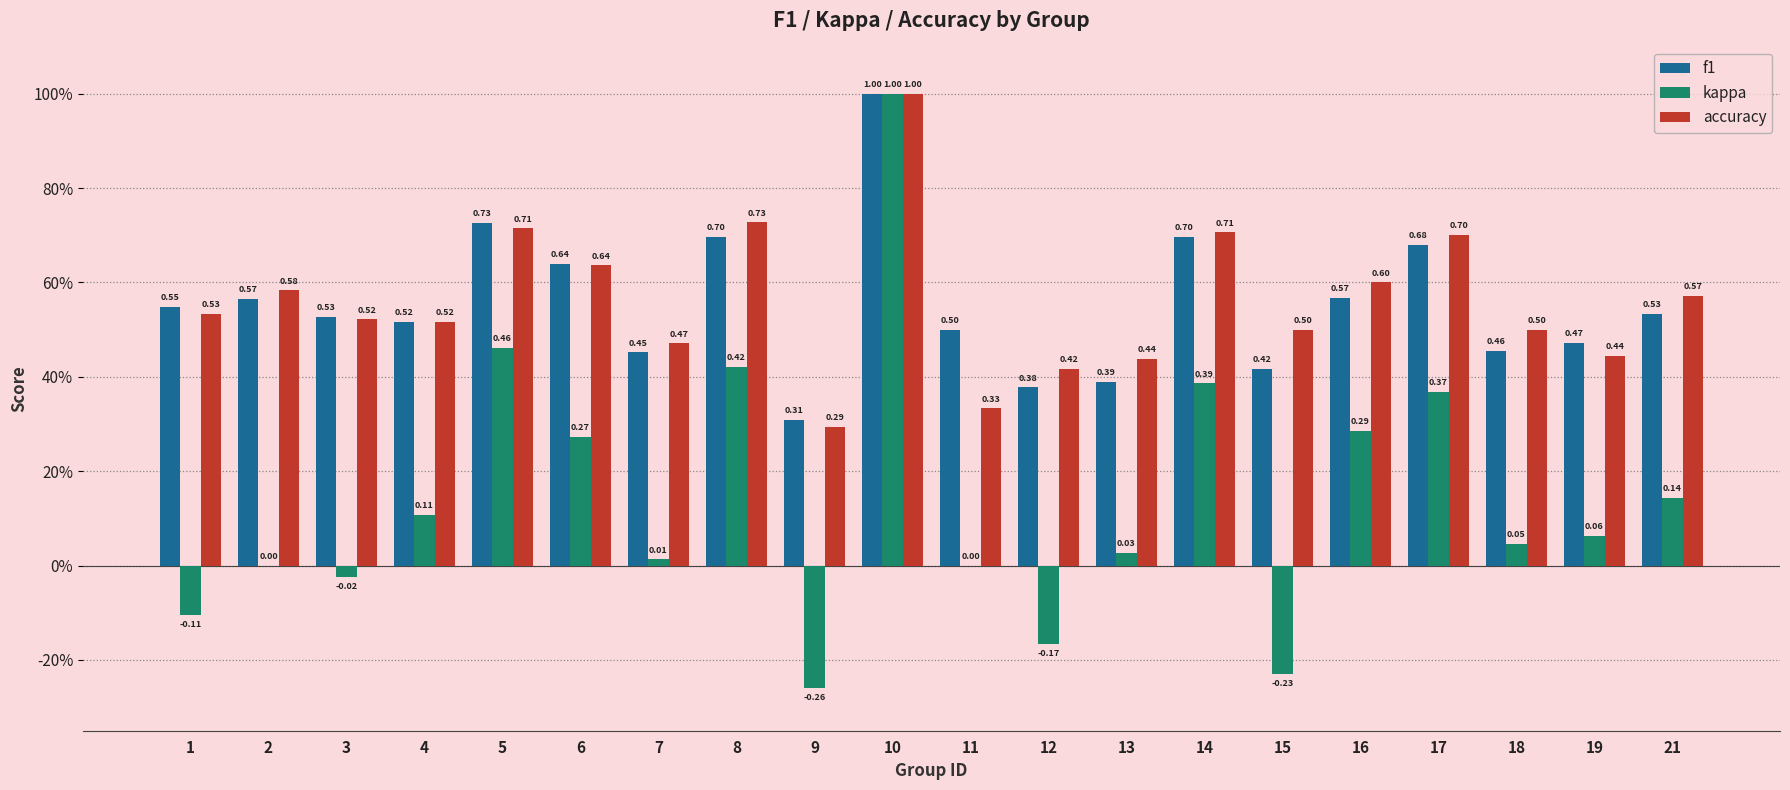

Which category has the lowest value across all series?

9